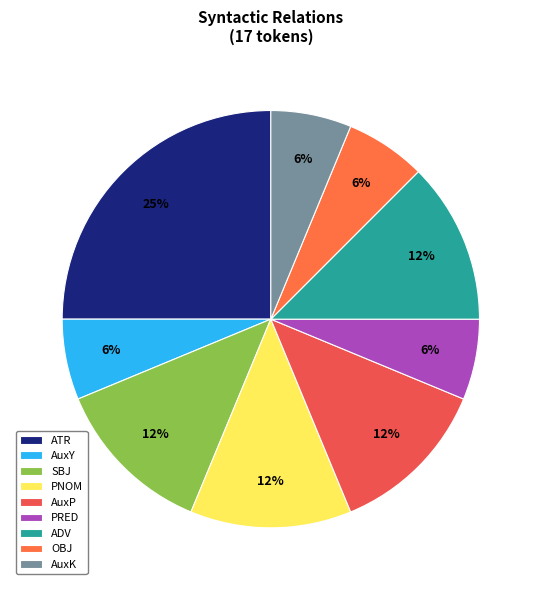

To the nearest percent, what is the combined percentage of AuxP and ATR?

38%